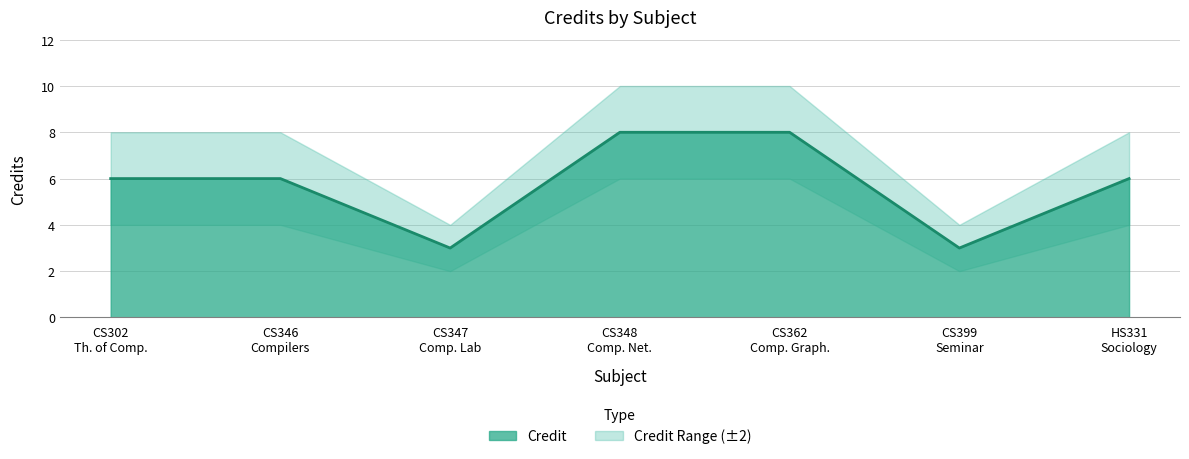

True or false: Credit_lower and Credit cross at least once.

False